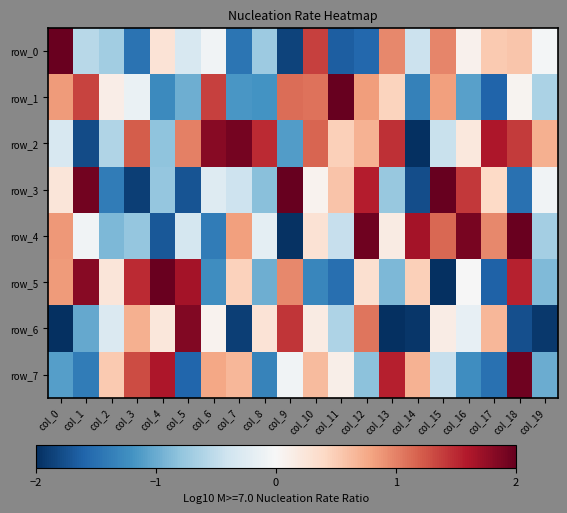

Which series has the widest spread of values?

row_5